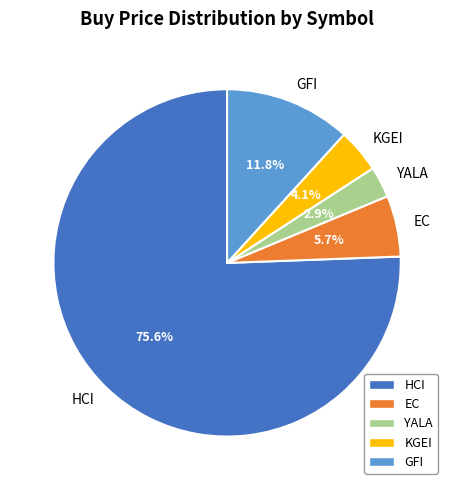

Is HCI the majority of the pie?

Yes